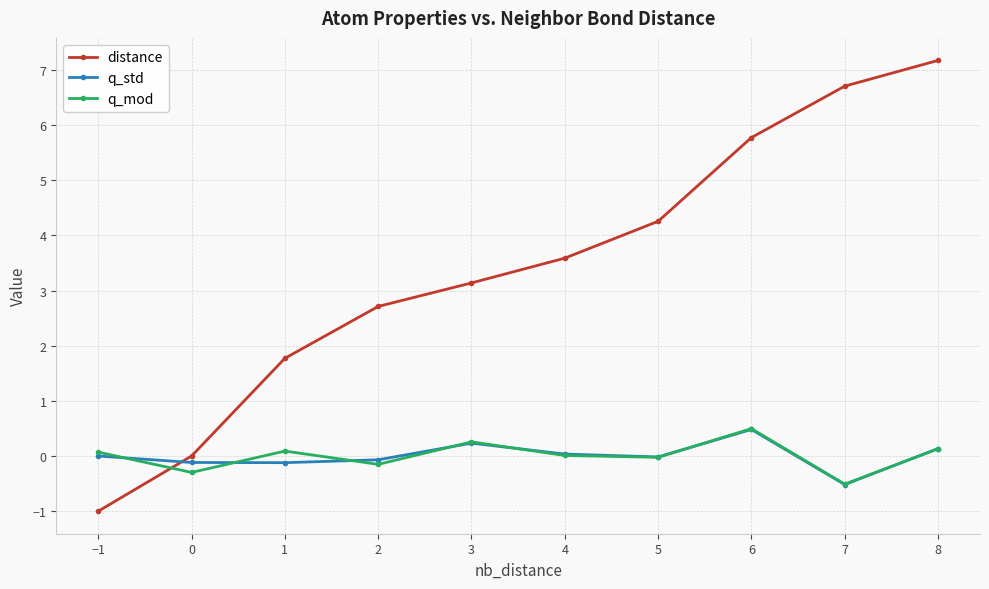

What is the greatest value displayed?

7.2